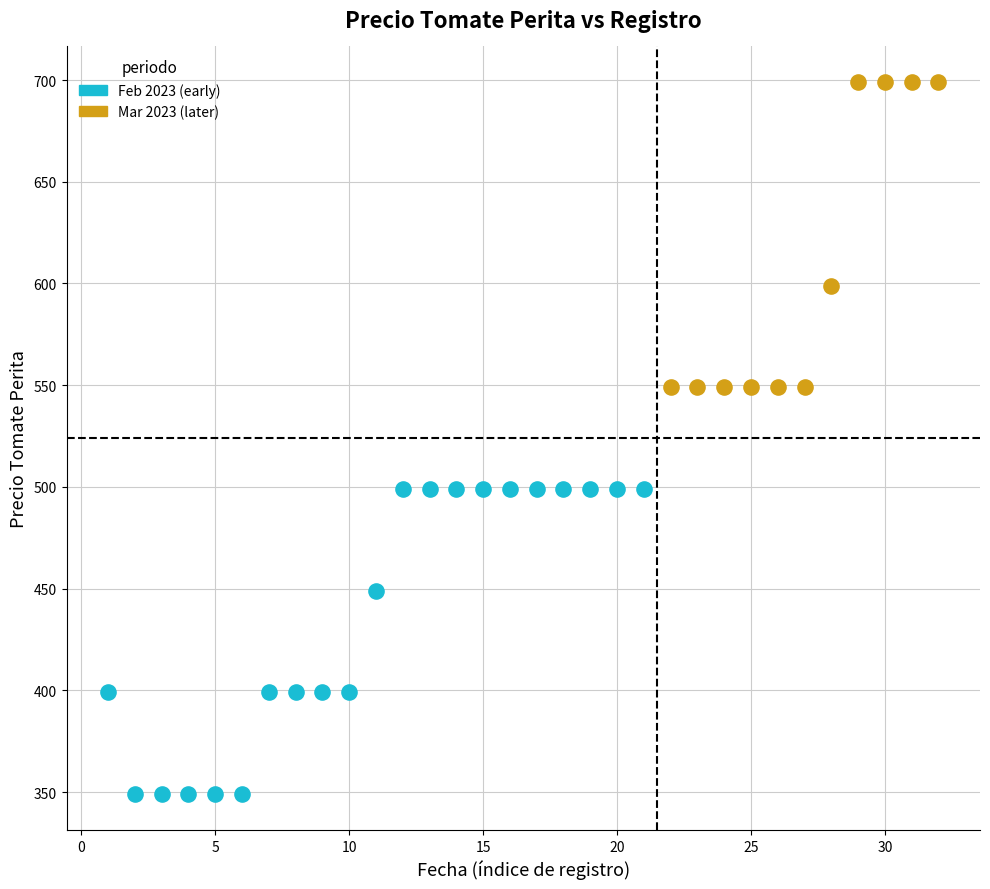

What are all the series names shown in the legend?

Feb 2023 (early), Mar 2023 (later)